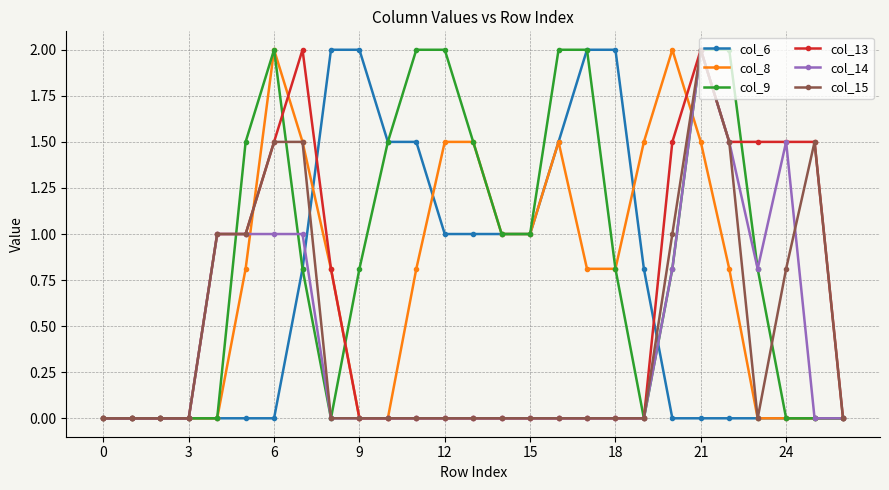

Which series has the largest total across all categories?

col_9